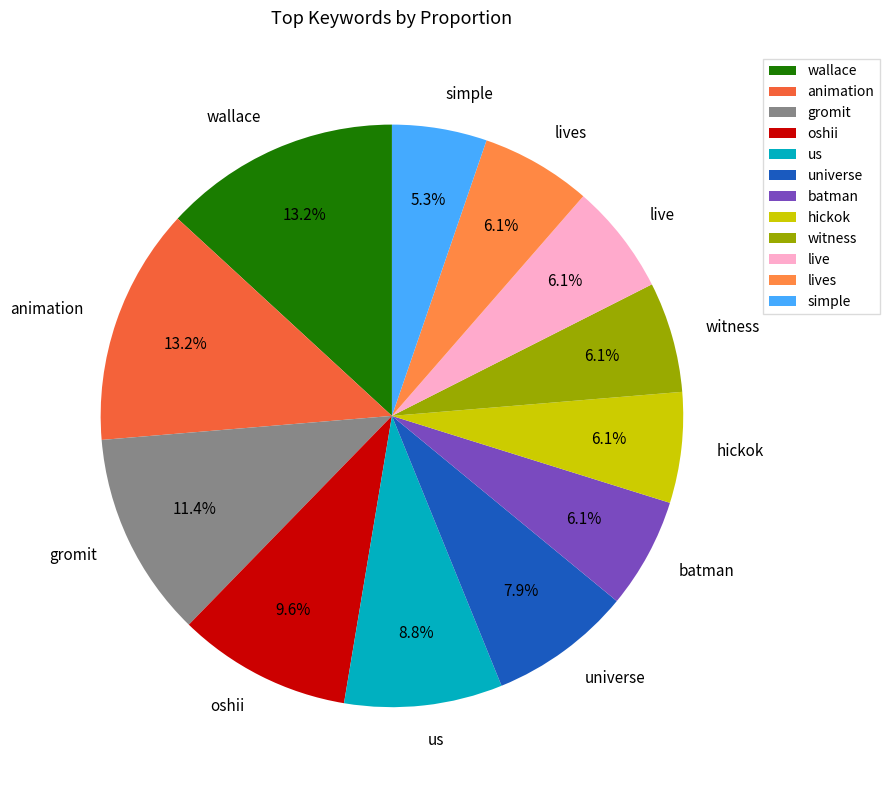

How many segments does this pie chart have?

12